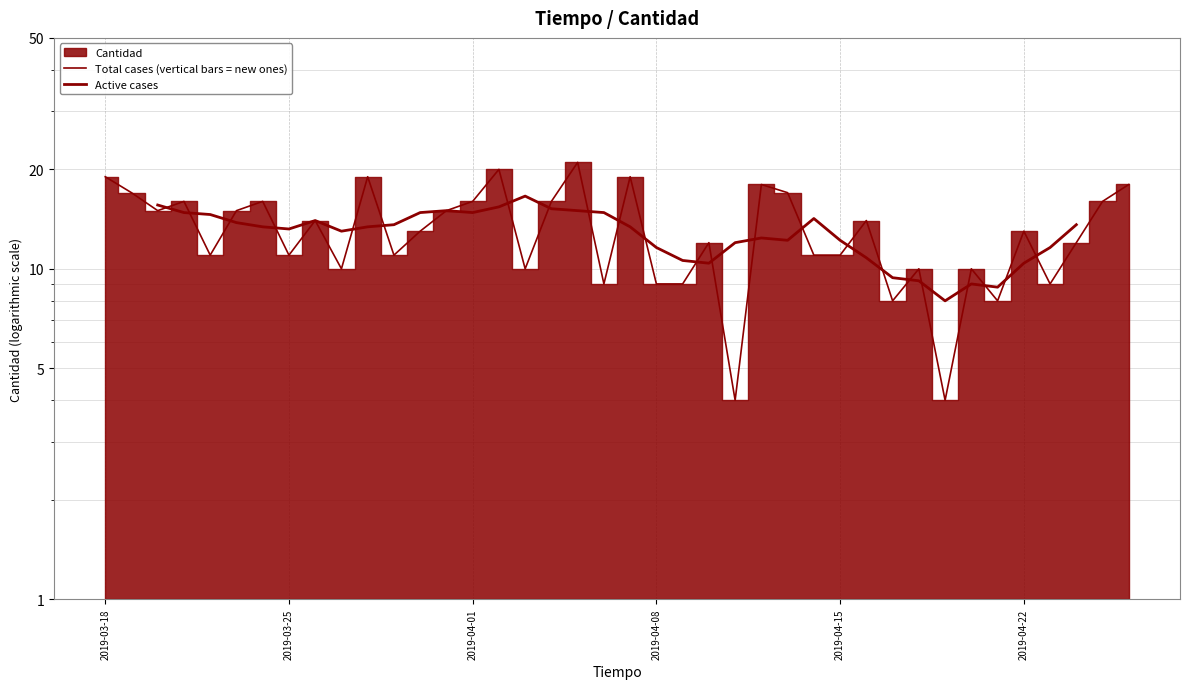

What is the label of the 1st point from the left?

2019-03-18